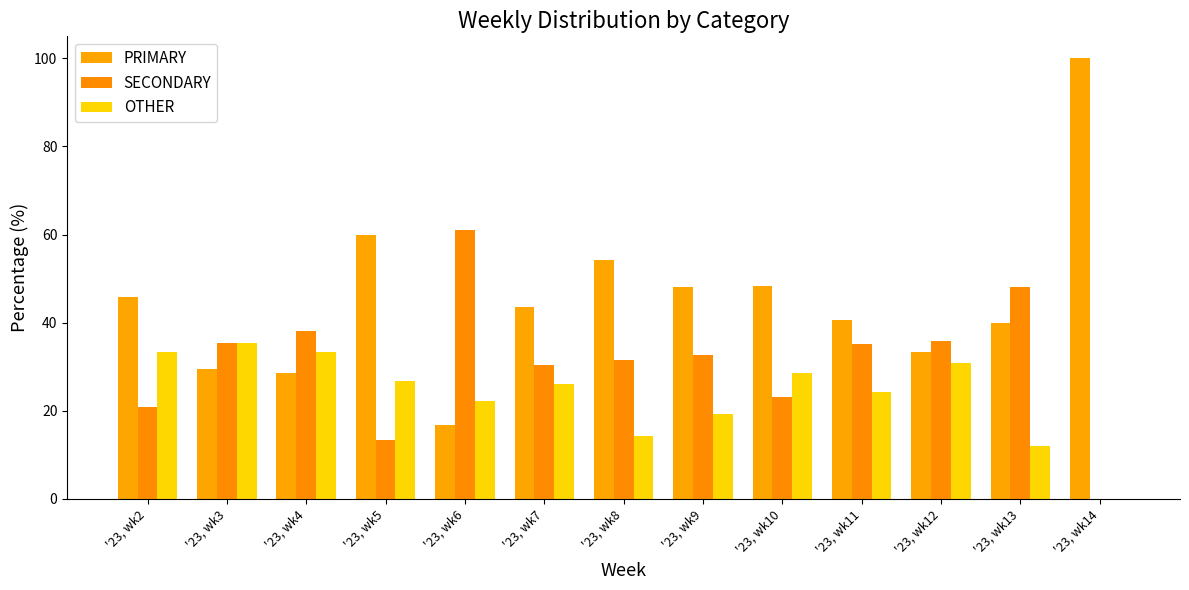

What is the difference between the maximum and minimum values in the PRIMARY series?

83.3